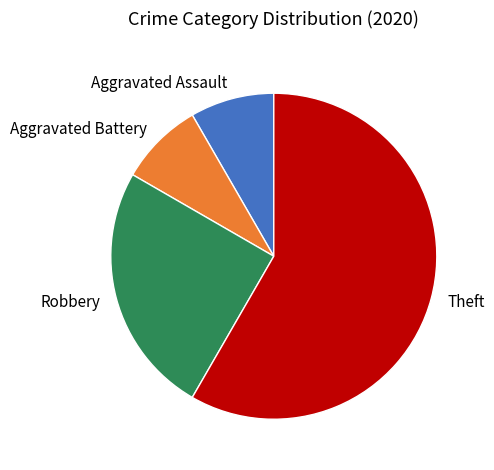

Is it true that Aggravated Assault is 1% of the pie?

False